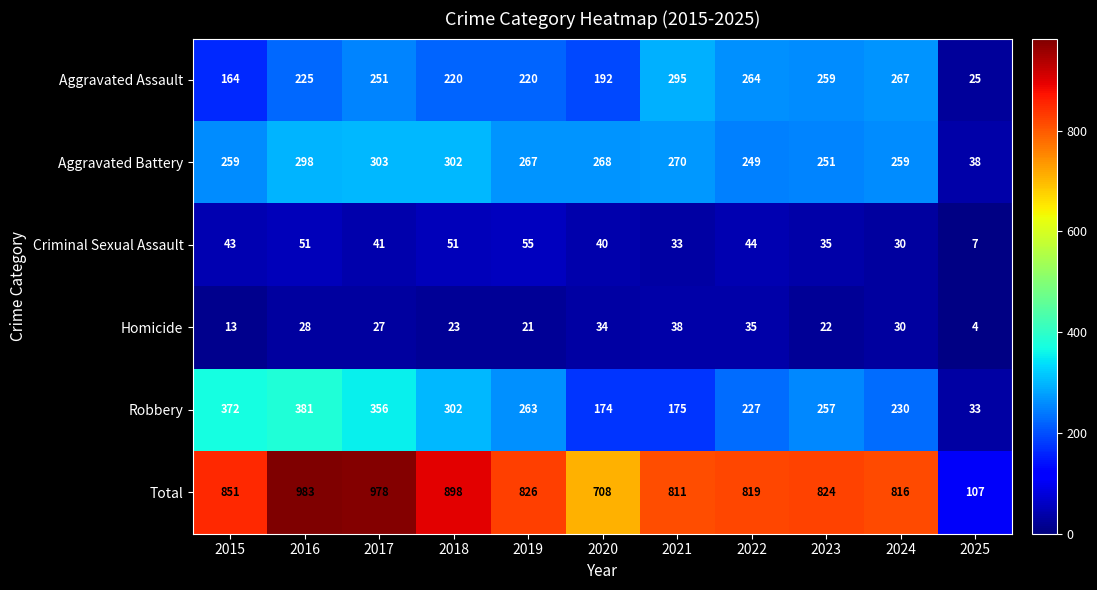

What is the sum of the Robbery values at 2021 and 2018?

477